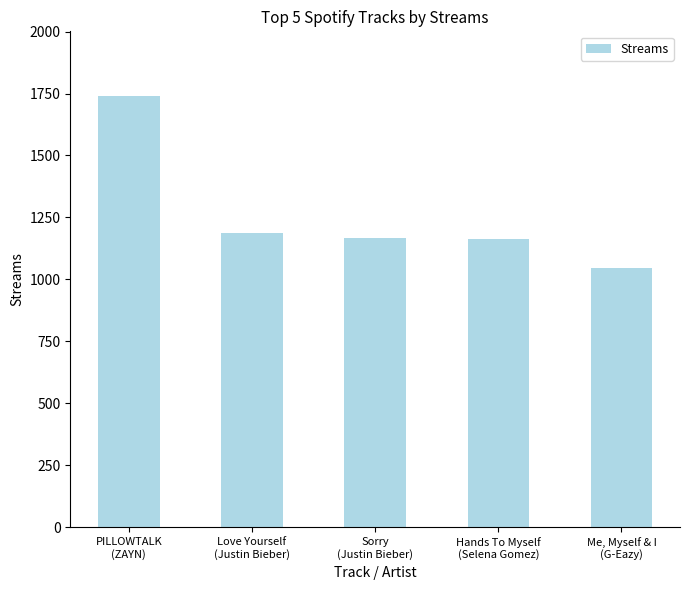

What is the difference between the values at Hands To Myself
(Selena Gomez) and Love Yourself
(Justin Bieber)?

24